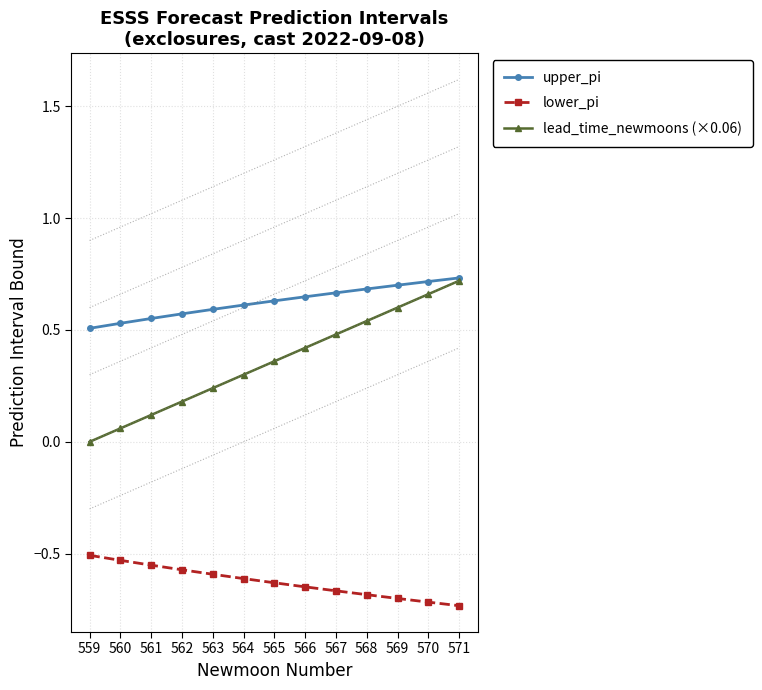

Is the value of lower_pi at 559 greater than the value of upper_pi at 560?

No